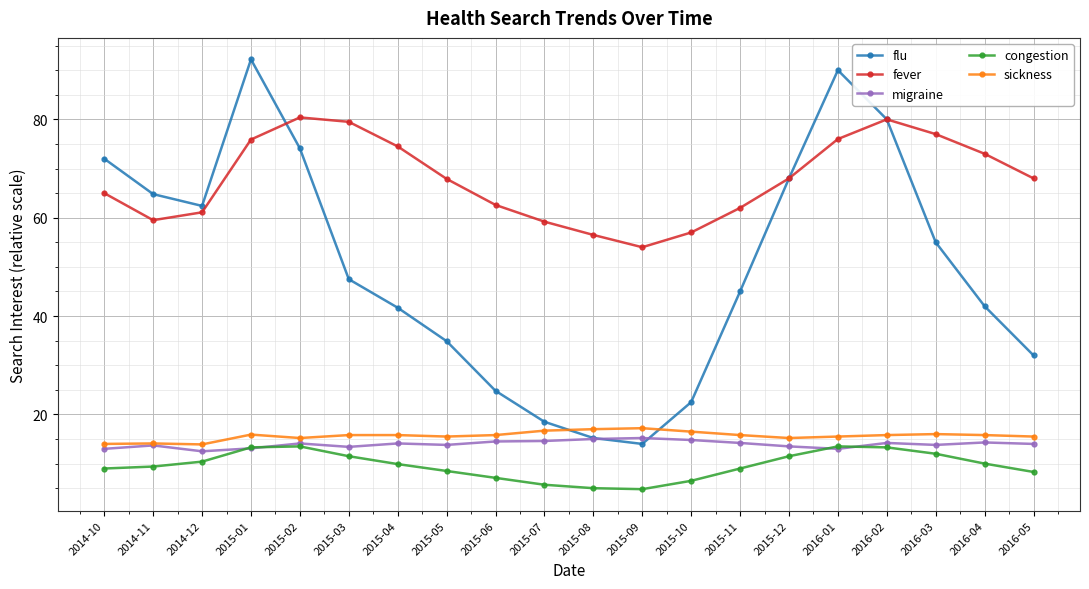

Is the value of flu at 2015-04 greater than the value of sickness at 2015-05?

Yes